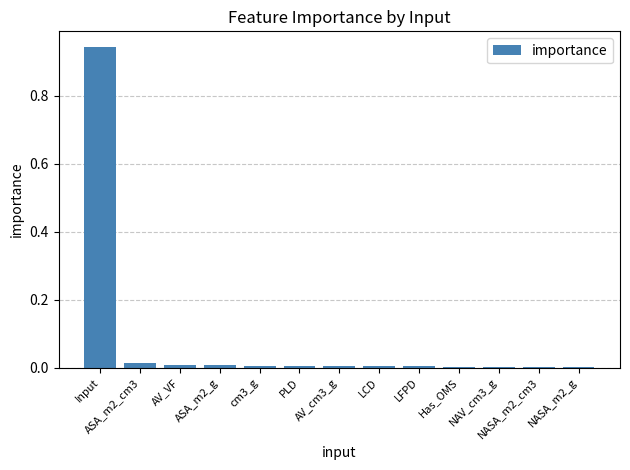

What is the average value?

0.1